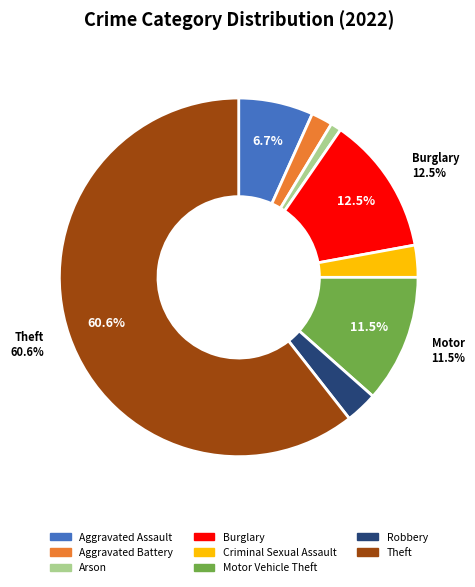

Is the sum of Burglary and Criminal Sexual Assault greater than half?

No